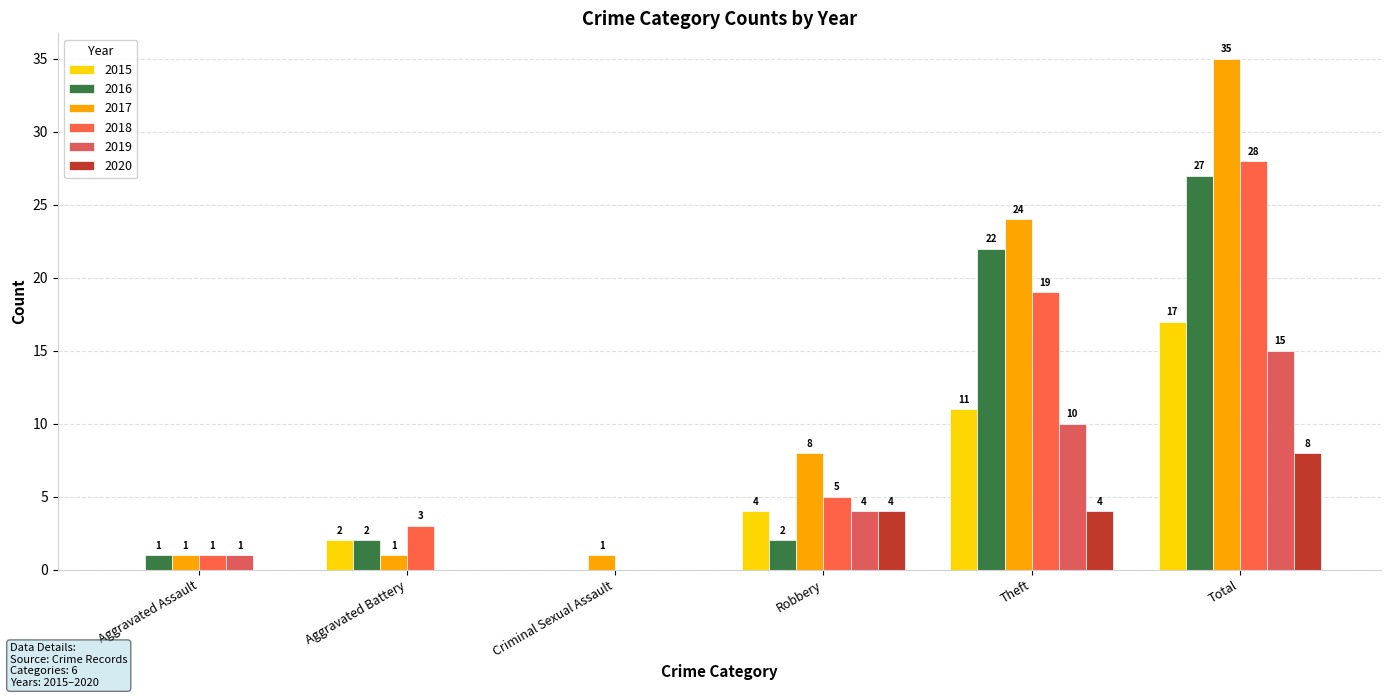

At which label is 2020 closest to 4?

Robbery